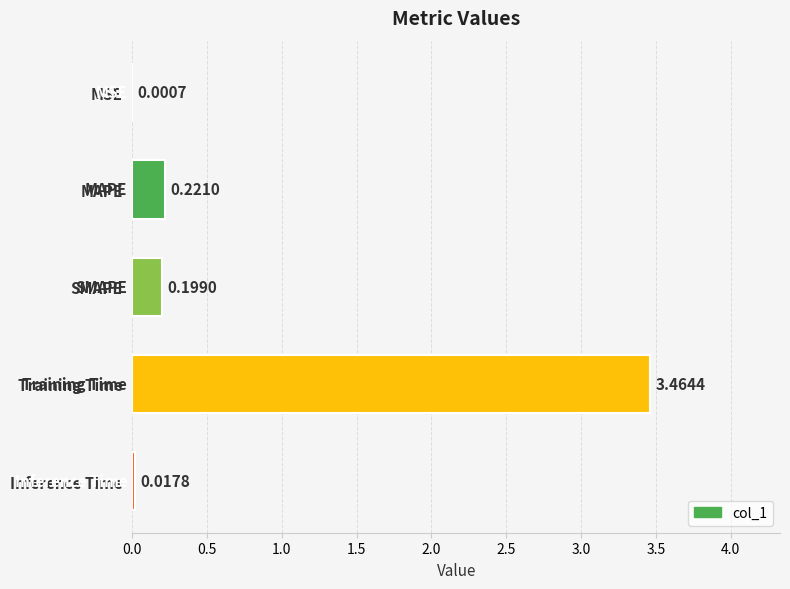

Between Inference Time and MSE, which is larger?

Inference Time